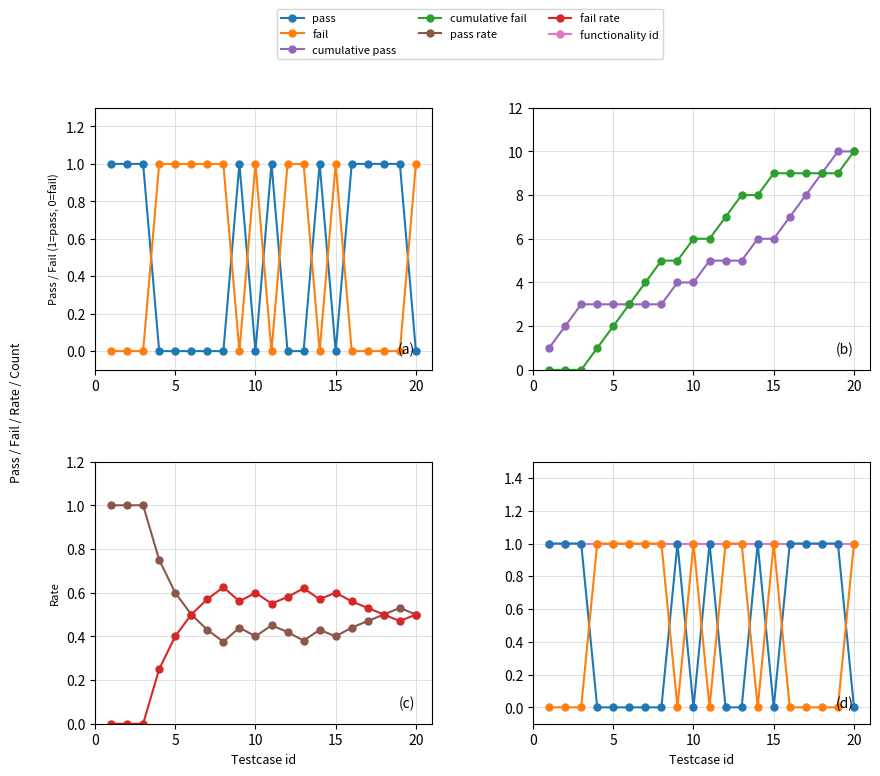

How many interior local peaks does the fail series have?

2